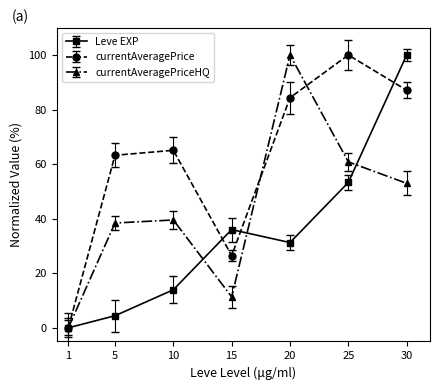

In currentAveragePrice, how many points are lower than both neighbors (excluding endpoints)?

1